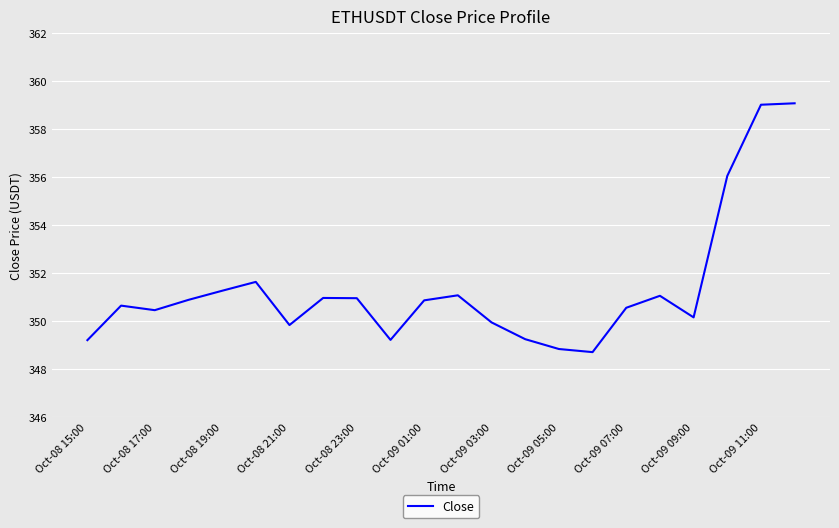

What is the maximum value shown in the chart?

359.1